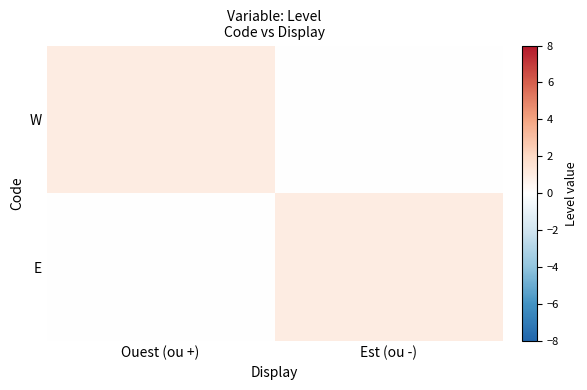

Reading left to right, what are all the values shown in this chart?

W: Ouest (ou +)=1	Est (ou -)=0
E: Ouest (ou +)=0	Est (ou -)=1